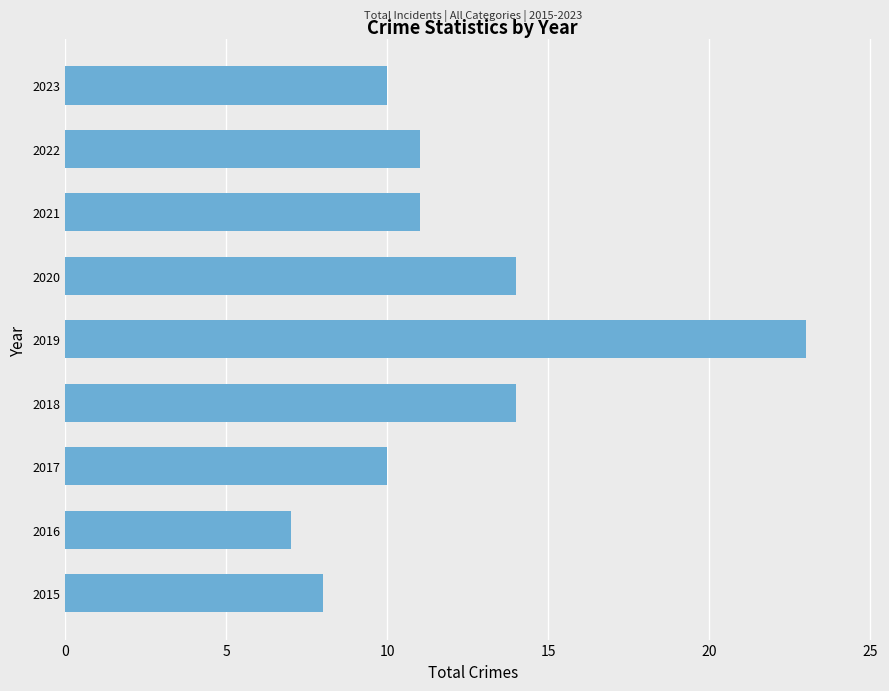

What is the maximum value shown in the chart?

23